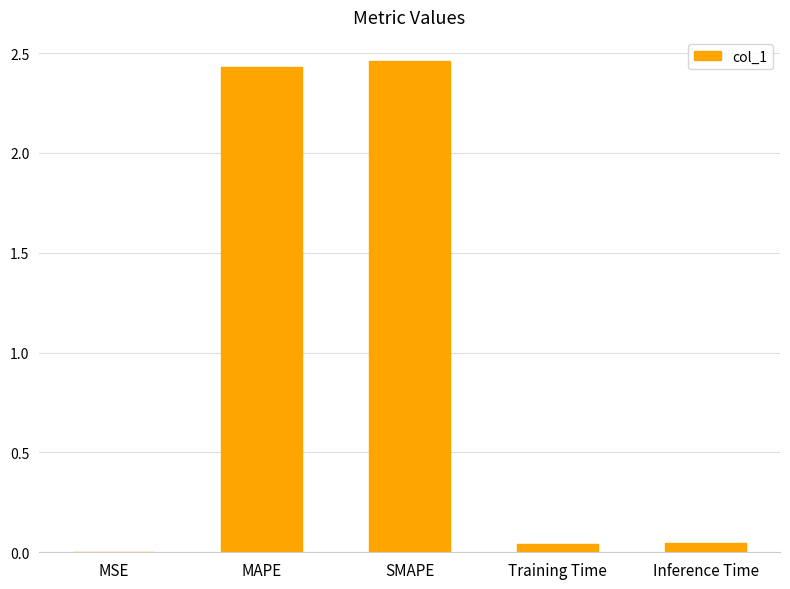

The chart shows a value of 0.0 at Training Time. True or false?

True